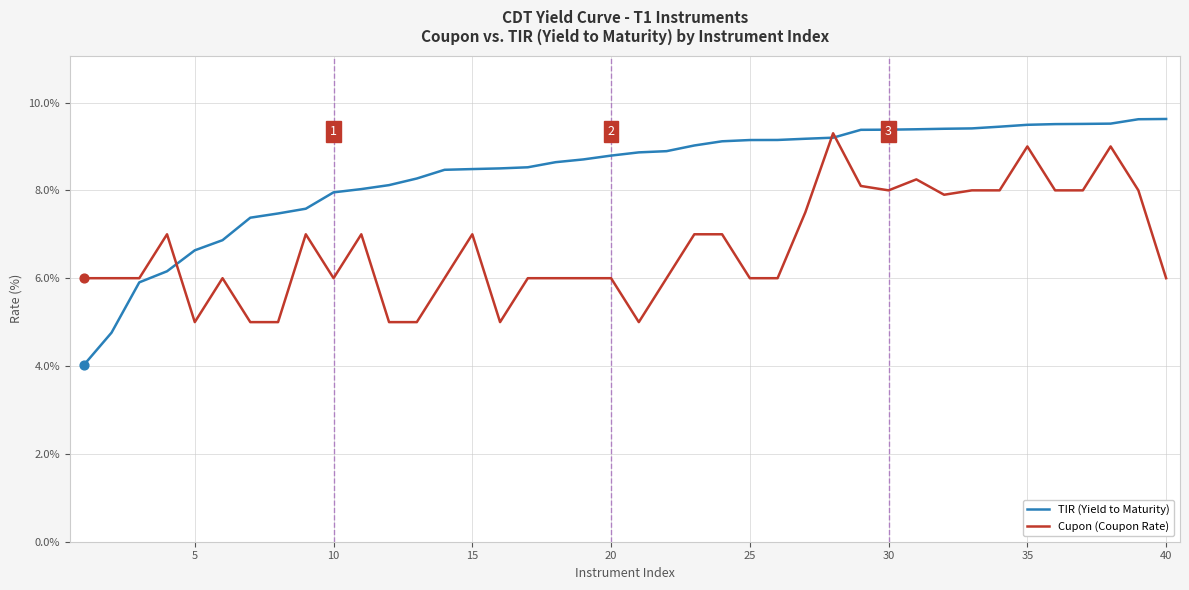

Which series has the largest total across all categories?

TIR (Yield to Maturity)